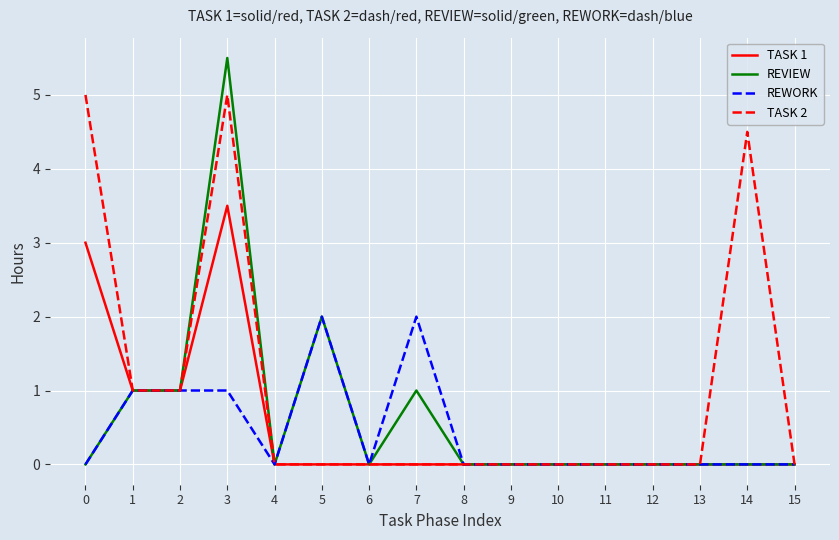

Rank the series by their average value, from highest to lowest.

TASK 2, REVIEW, TASK 1, REWORK